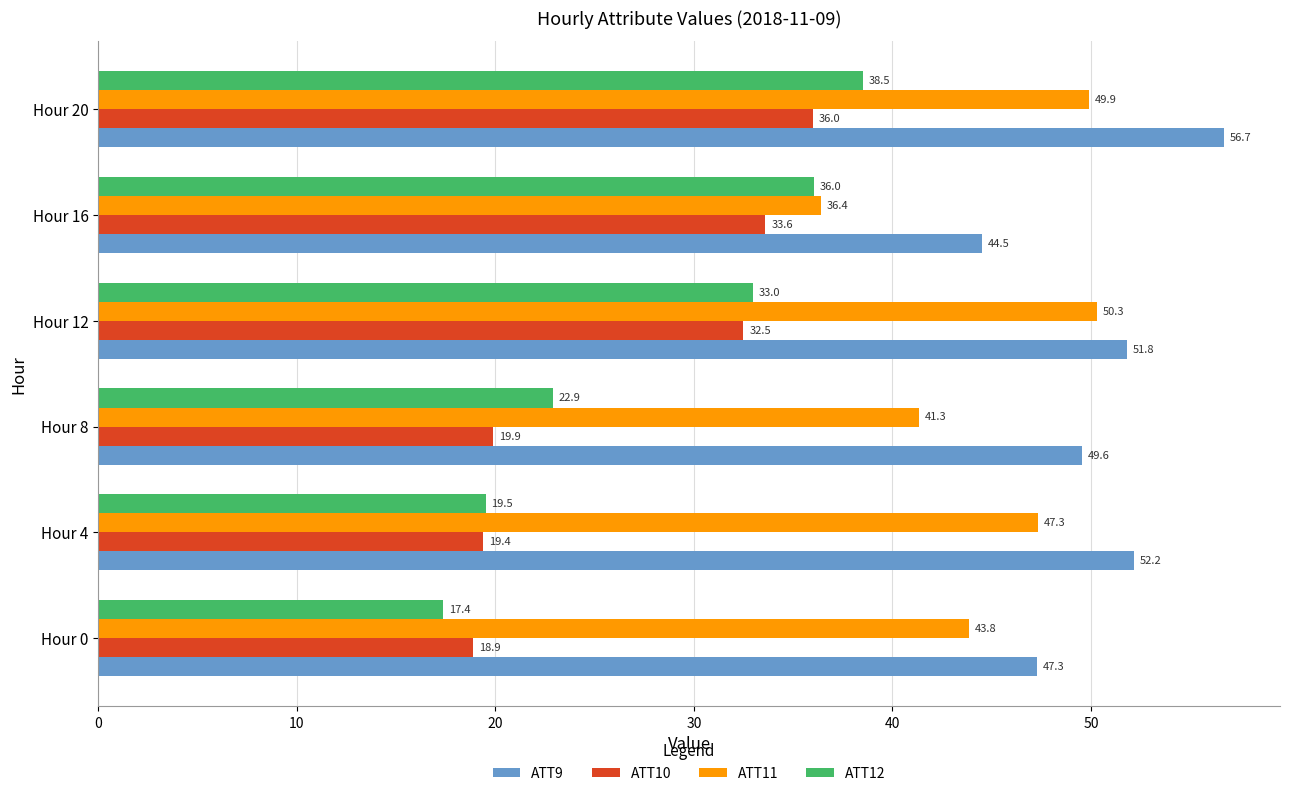

At which label is ATT11 closest to 43?

Hour 0